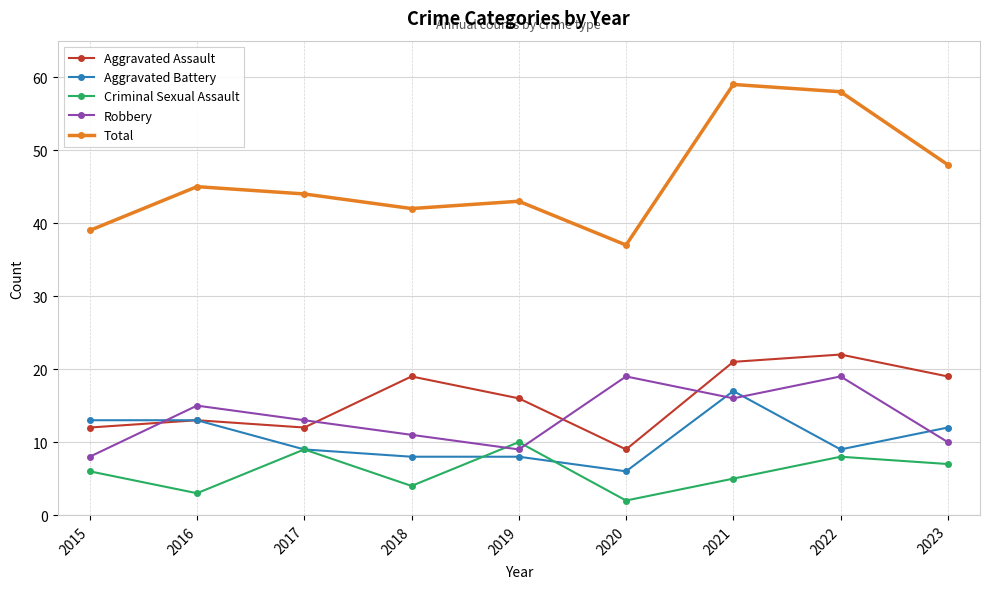

What is the difference between the Criminal Sexual Assault values at 2023 and 2020?

5